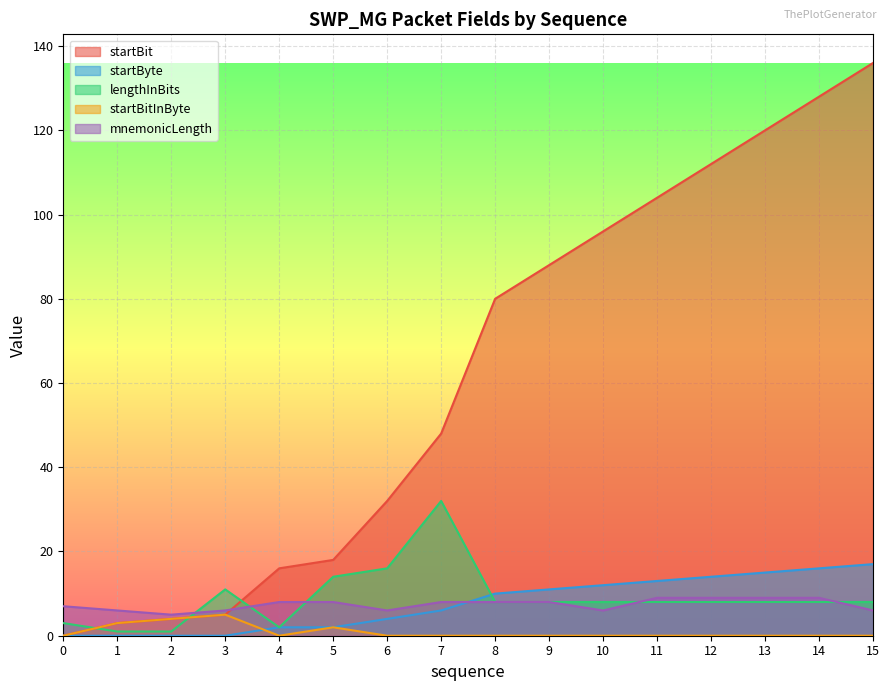

Rank the series at 7 from lowest to highest value.

startBitInByte, startByte, mnemonicLength, lengthInBits, startBit